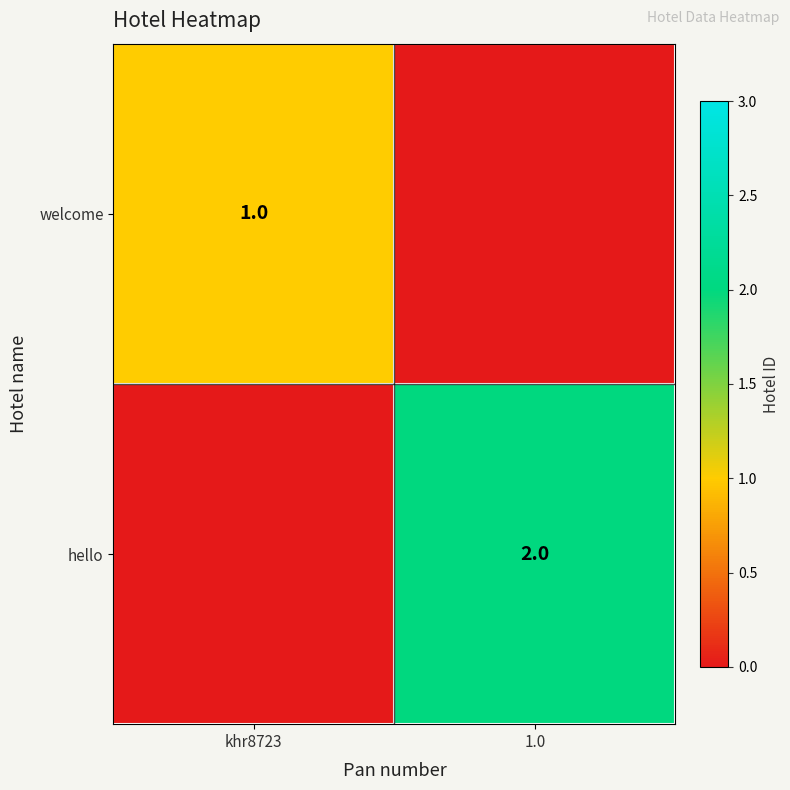

Is it true that welcome equals 2 at khr8723?

False